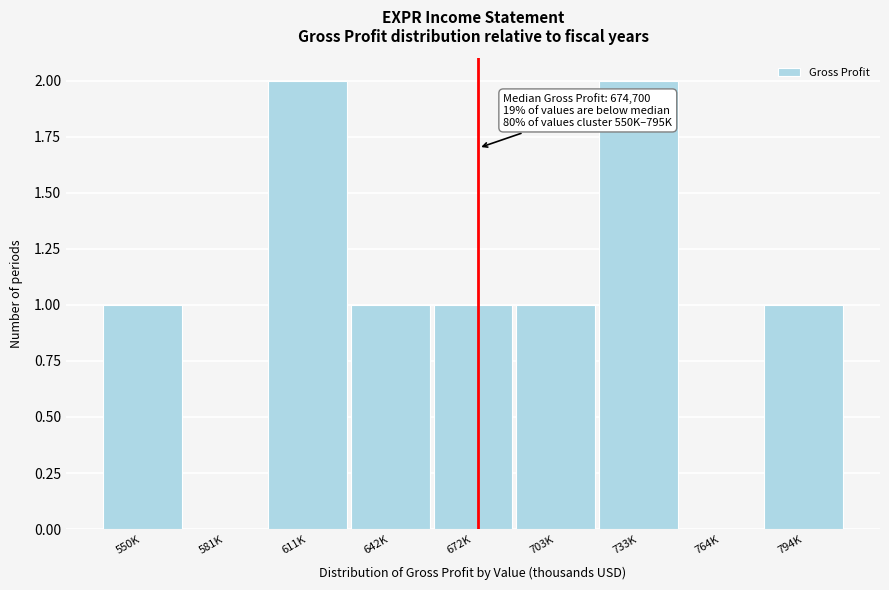

Reading right to left, transcribe all the data shown in this chart.

794K=1	764K=0	733K=2	703K=1	672K=1	642K=1	611K=2	581K=0	550K=1